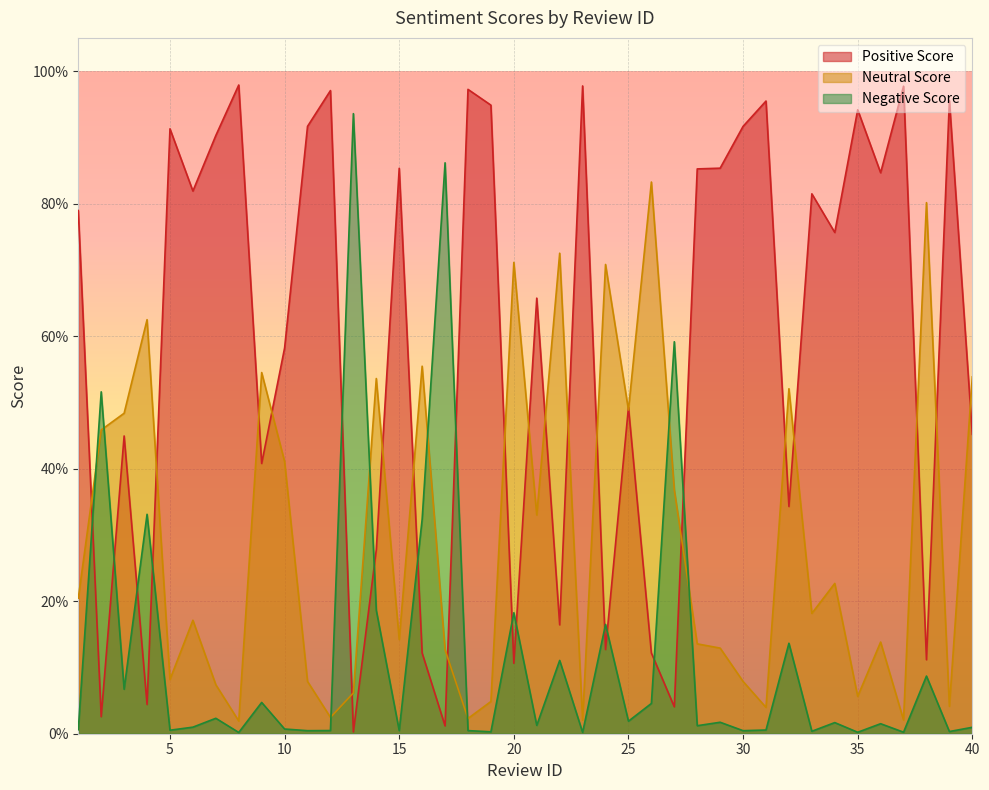

Reading right to left, transcribe all the data shown in this chart.

negative_score: 40=0.0	39=0.0	38=0.1	37=0.0	36=0.0	35=0.0	34=0.0	33=0.0	32=0.1	31=0.0	30=0.0	29=0.0	28=0.0	27=0.6	26=0.0	25=0.0	24=0.2	23=0.0	22=0.1	21=0.0	20=0.2	19=0.0	18=0.0	17=0.9	16=0.3	15=0.0	14=0.2	13=0.9	12=0.0	11=0.0	10=0.0	9=0.0	8=0.0	7=0.0	6=0.0	5=0.0	4=0.3	3=0.1	2=0.5	1=0.0
neutral_score: 40=0.5	39=0.0	38=0.8	37=0.0	36=0.1	35=0.1	34=0.2	33=0.2	32=0.5	31=0.0	30=0.1	29=0.1	28=0.1	27=0.4	26=0.8	25=0.5	24=0.7	23=0.0	22=0.7	21=0.3	20=0.7	19=0.0	18=0.0	17=0.1	16=0.6	15=0.1	14=0.5	13=0.1	12=0.0	11=0.1	10=0.4	9=0.5	8=0.0	7=0.1	6=0.2	5=0.1	4=0.6	3=0.5	2=0.5	1=0.2
positive_score: 40=0.5	39=1.0	38=0.1	37=1.0	36=0.8	35=0.9	34=0.8	33=0.8	32=0.3	31=1.0	30=0.9	29=0.9	28=0.9	27=0.0	26=0.1	25=0.5	24=0.1	23=1.0	22=0.2	21=0.7	20=0.1	19=0.9	18=1.0	17=0.0	16=0.1	15=0.9	14=0.3	13=0.0	12=1.0	11=0.9	10=0.6	9=0.4	8=1.0	7=0.9	6=0.8	5=0.9	4=0.0	3=0.4	2=0.0	1=0.8